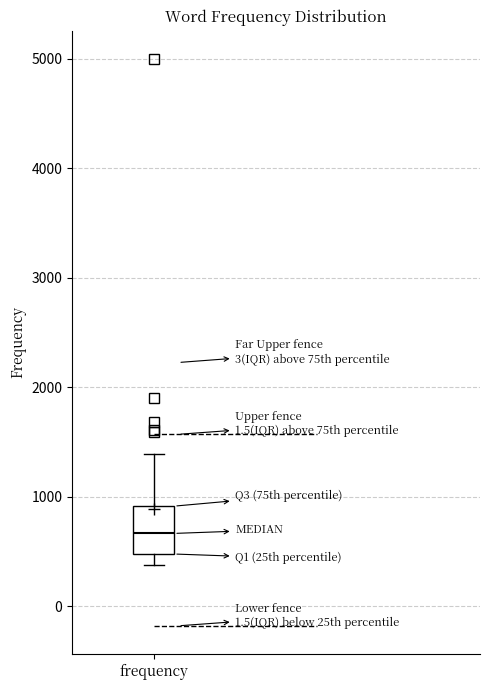

Read this box plot against the y-axis: the position of the median line, the range covered by the box, and the ends of both whiskers. The values are not printed on the chart, so give them approximately, as read against the axis.

median 700, box 500 to 900, whiskers 400 to 1400